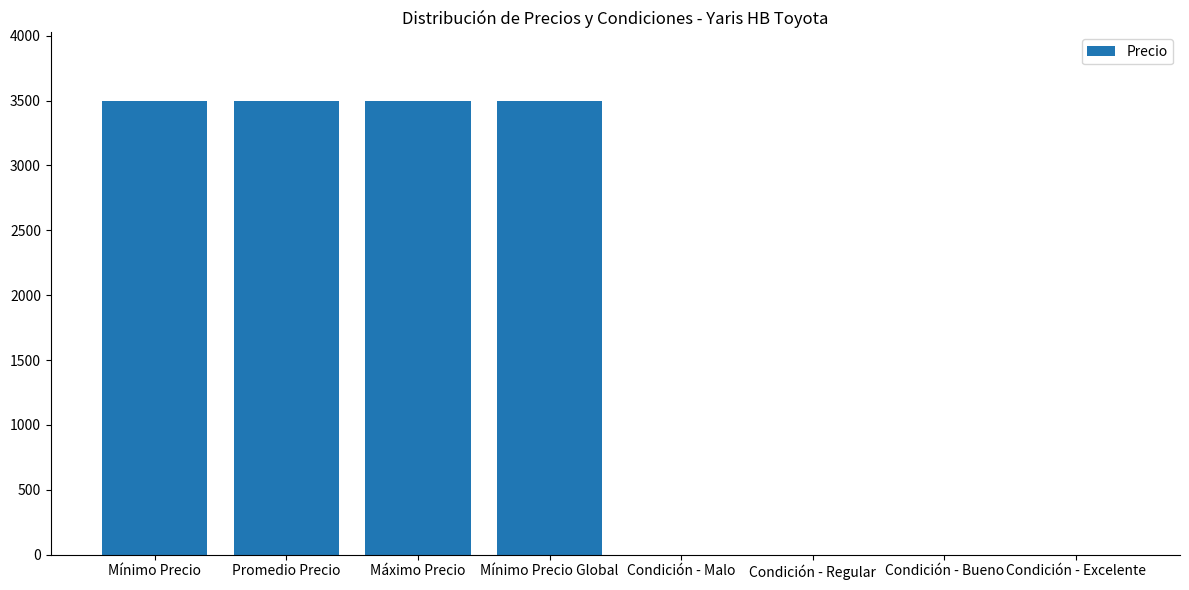

True or false: the data shows 5397 at Máximo Precio.

False